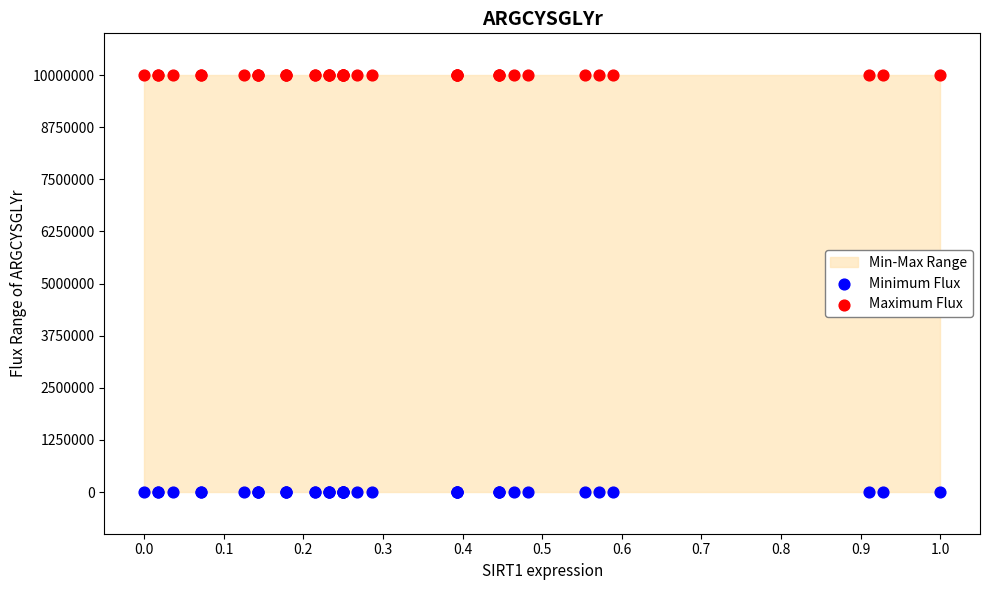

Which series reaches the maximum Y coordinate?

Maximum Flux